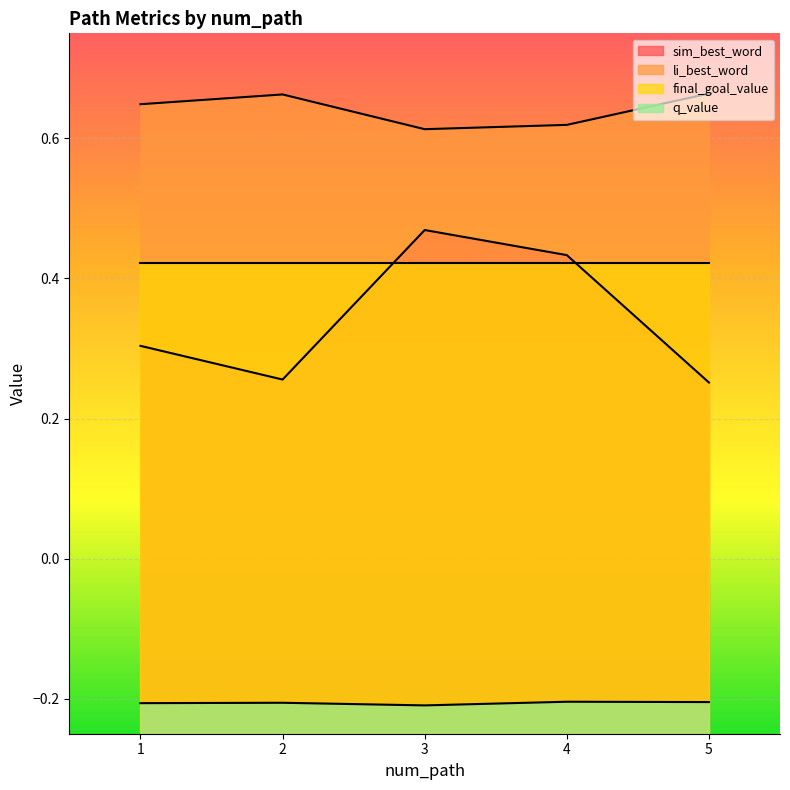

Reading left to right, list all the values displayed in this chart.

sim_best_word: 0.3	0.3	0.5	0.4	0.3
li_best_word: 0.6	0.7	0.6	0.6	0.7
q_value: -0.2	-0.2	-0.2	-0.2	-0.2